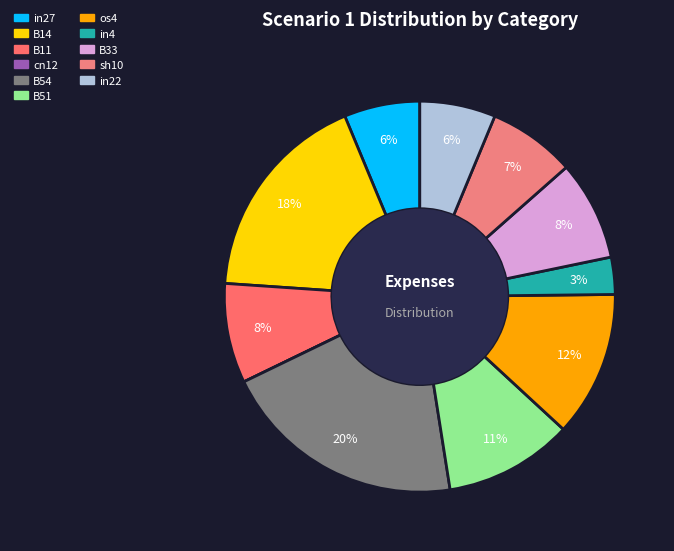

How many slices are in this pie chart?

11